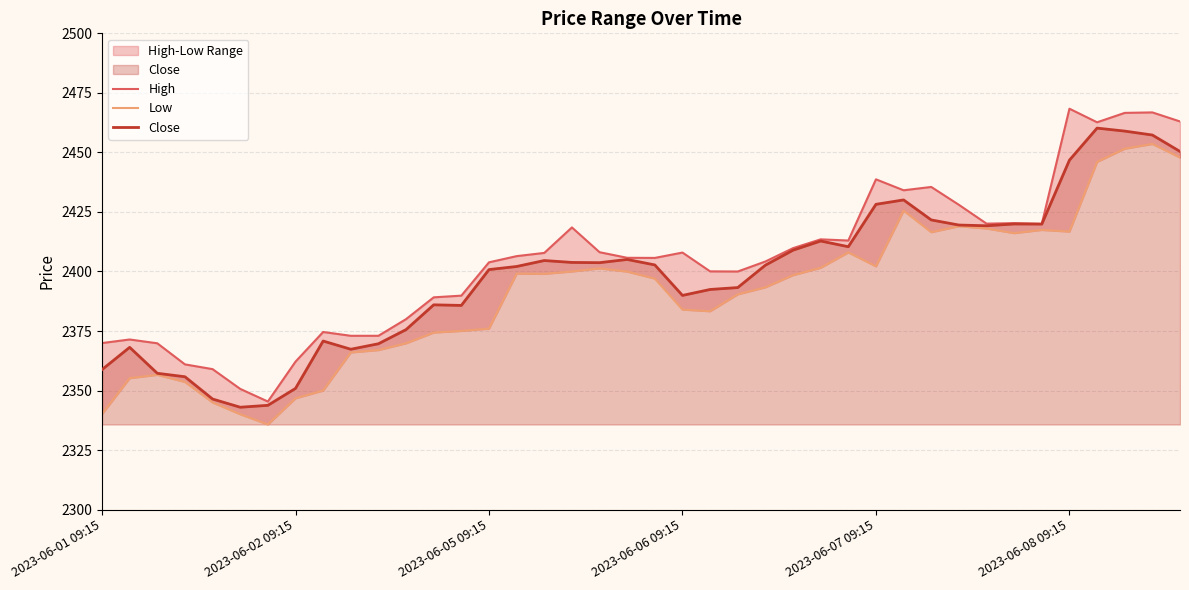

True or false: Low and High cross at least once.

False